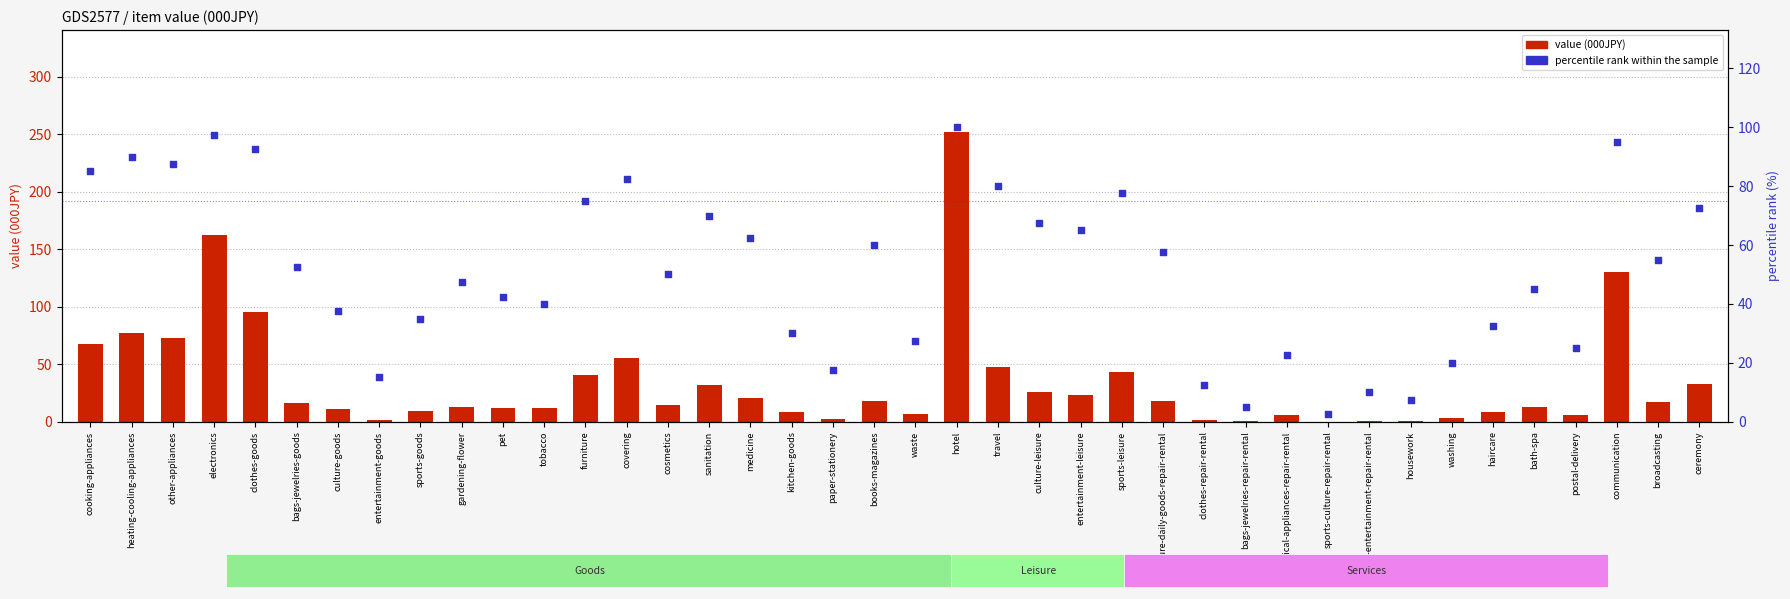

Which series reaches the minimum Y coordinate?

value